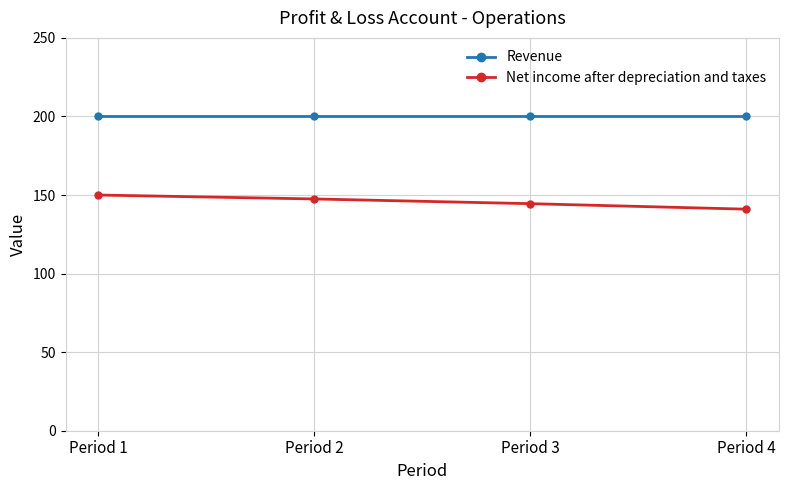

True or false: Revenue has more than 2 points higher than both neighbors.

False